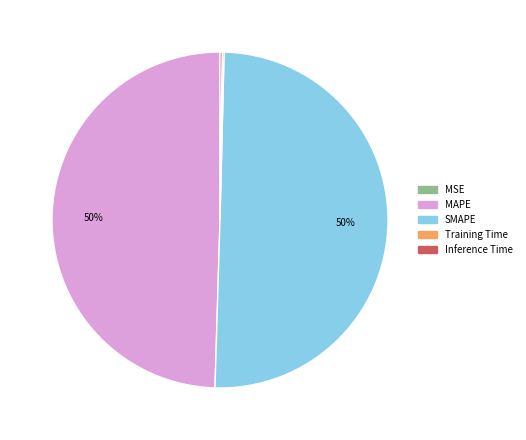

Which slice represents more than half of the pie?

SMAPE